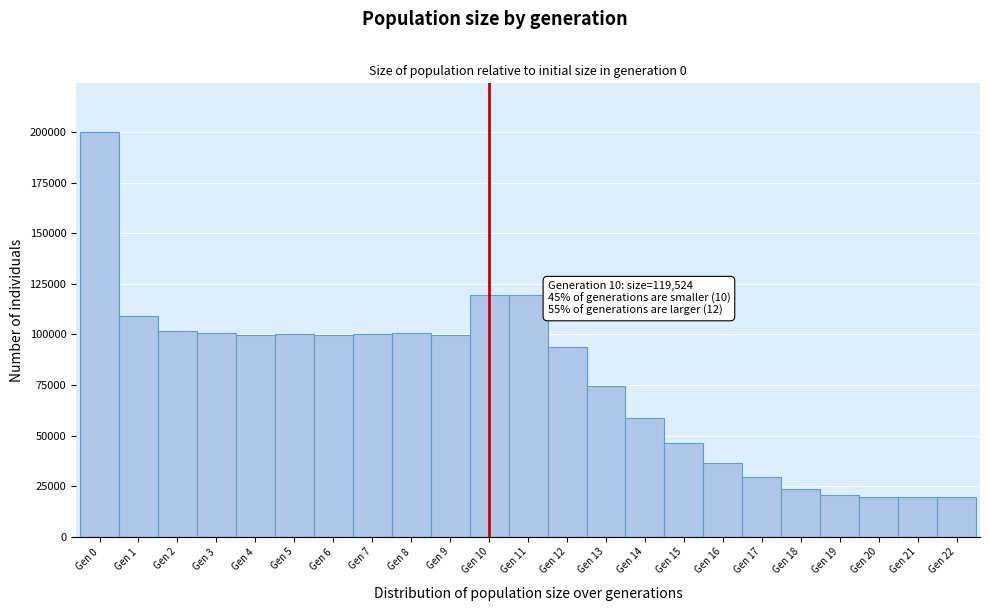

Over which range of the x-axis is the bar tallest?

-0.5 to 0.5